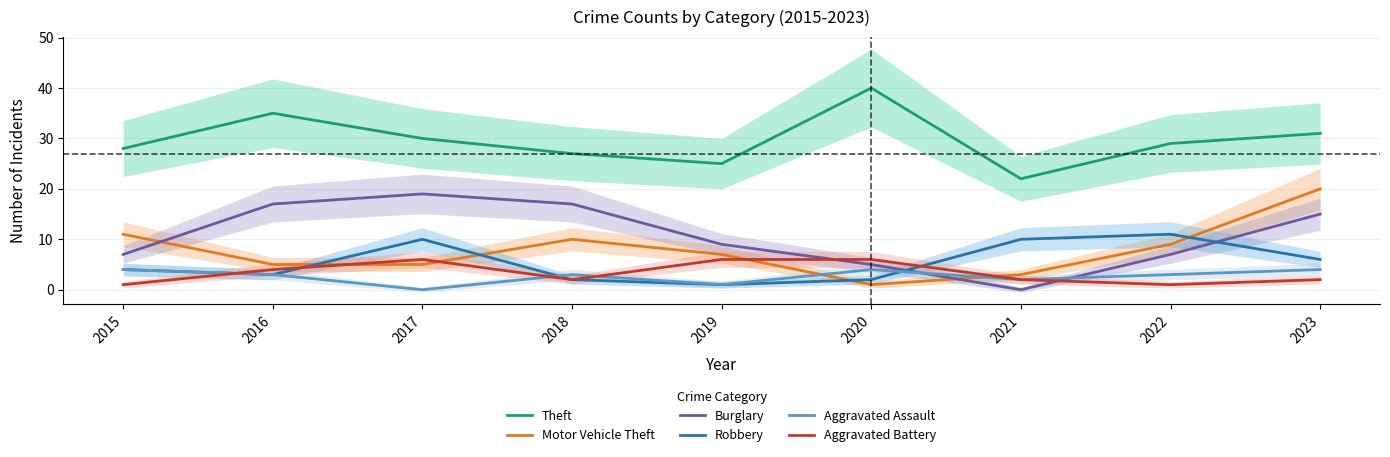

The Burglary series shows 17 at 2018. True or false?

True